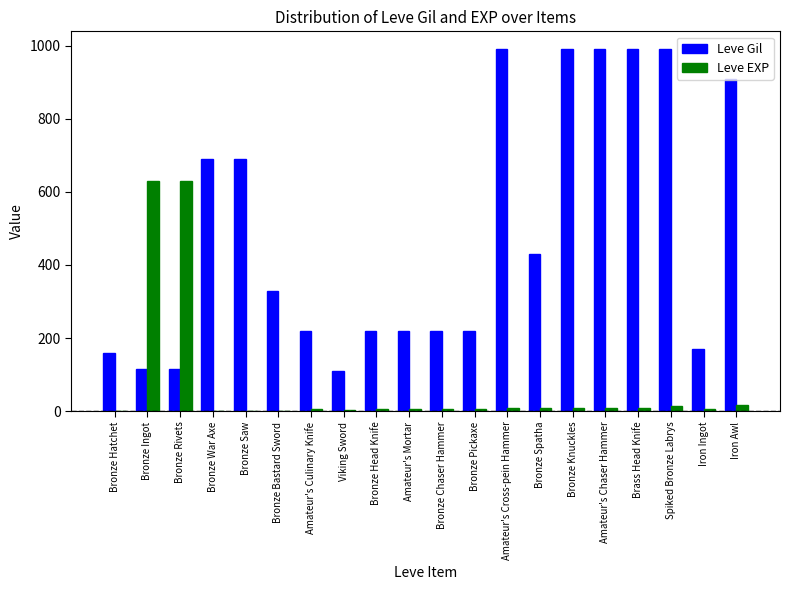

What is the approximate value of Leve Gil at Bronze Spatha?

430